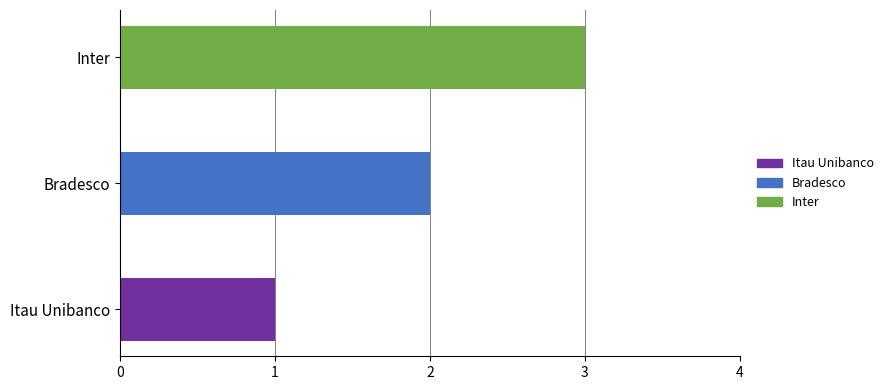

What is the change in value from Itau Unibanco to Bradesco?

+1